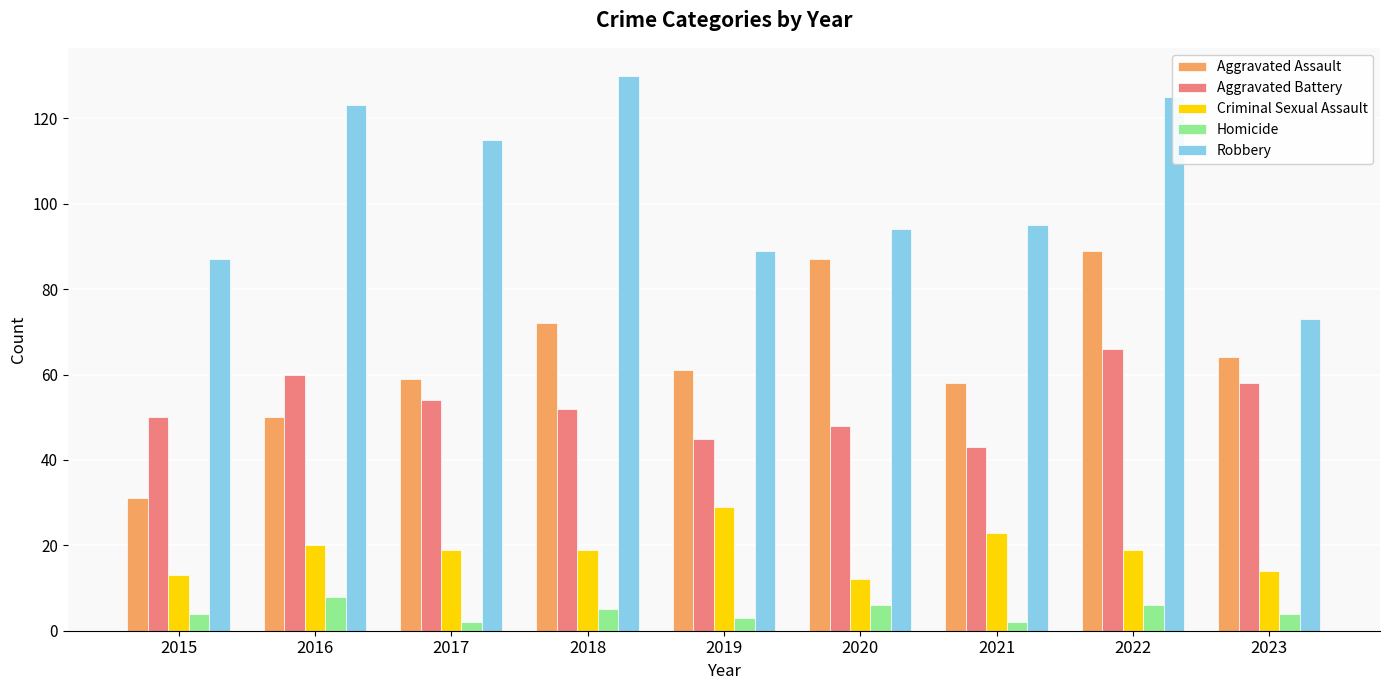

At which category does the chart reach its peak across all series?

2018